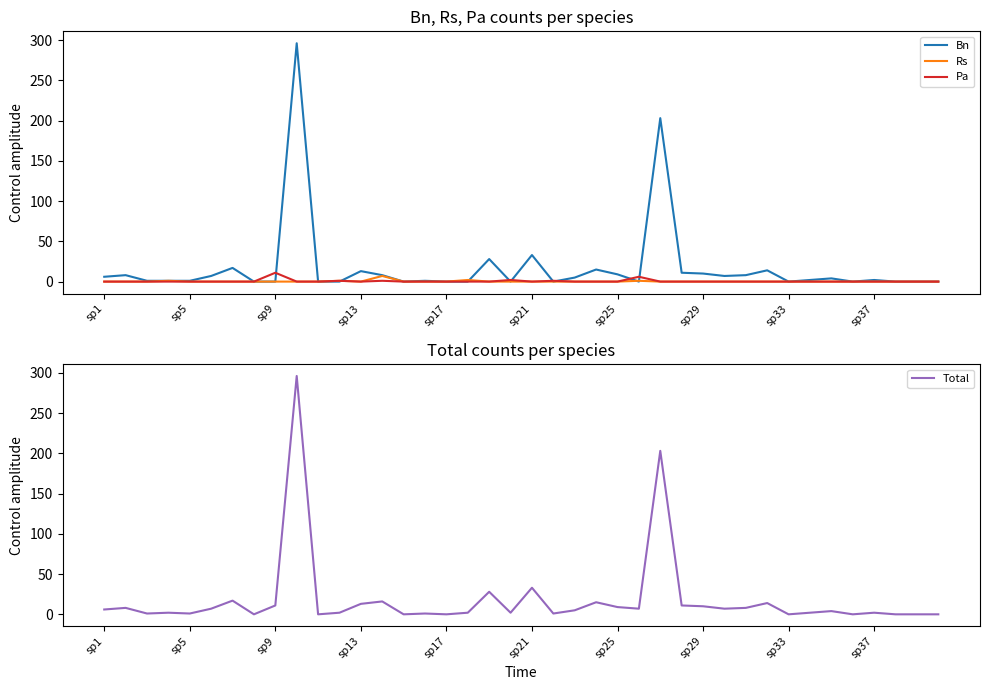

Is the value of Pa at 30 greater than the value of Total at 10?

No